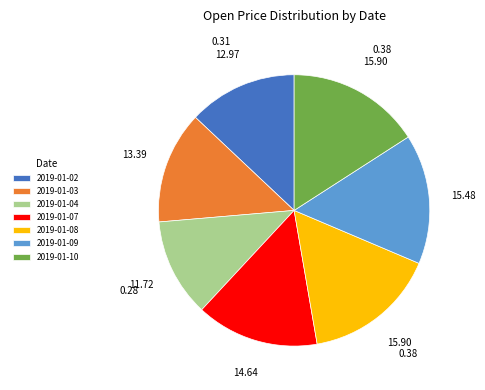

Does 2019-01-07 account for over 50% of the chart?

No